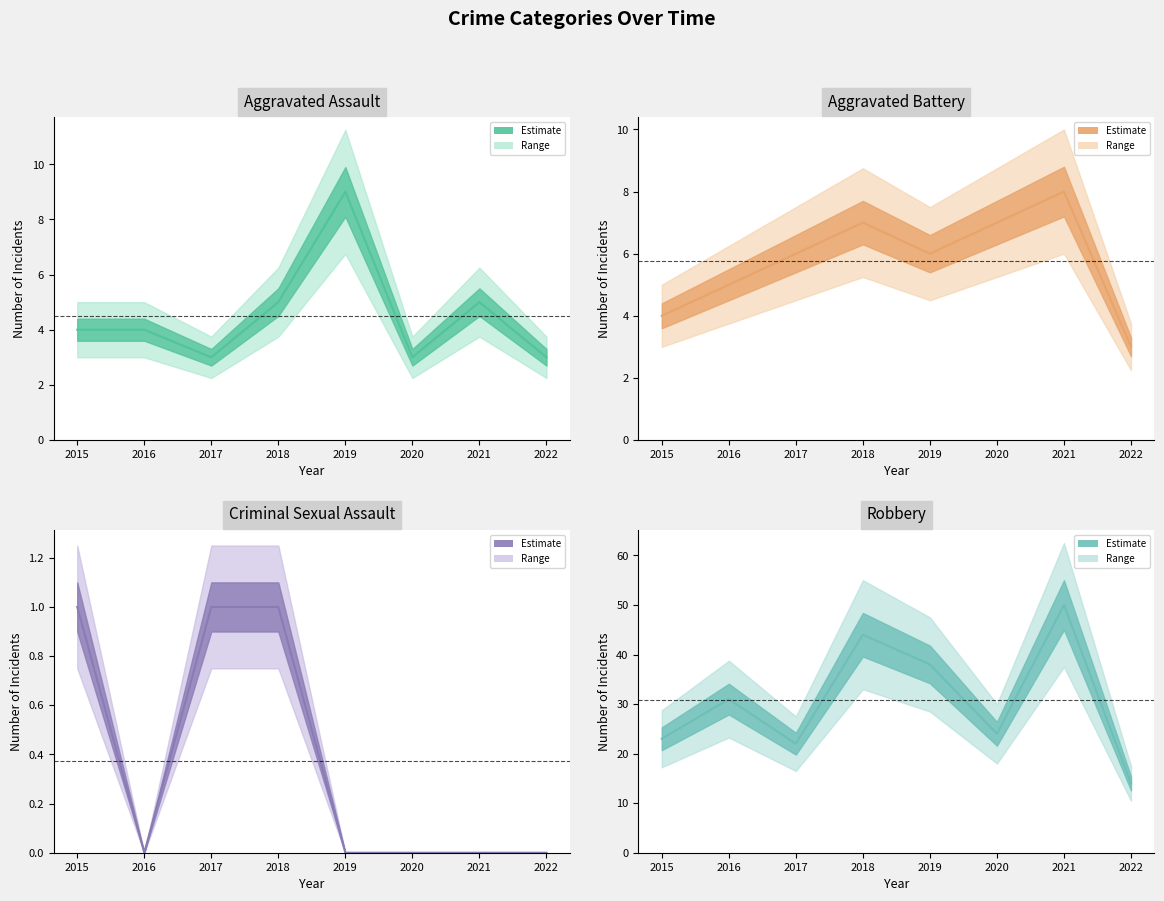

Where does the Aggravated Battery series first go above 6?

2018